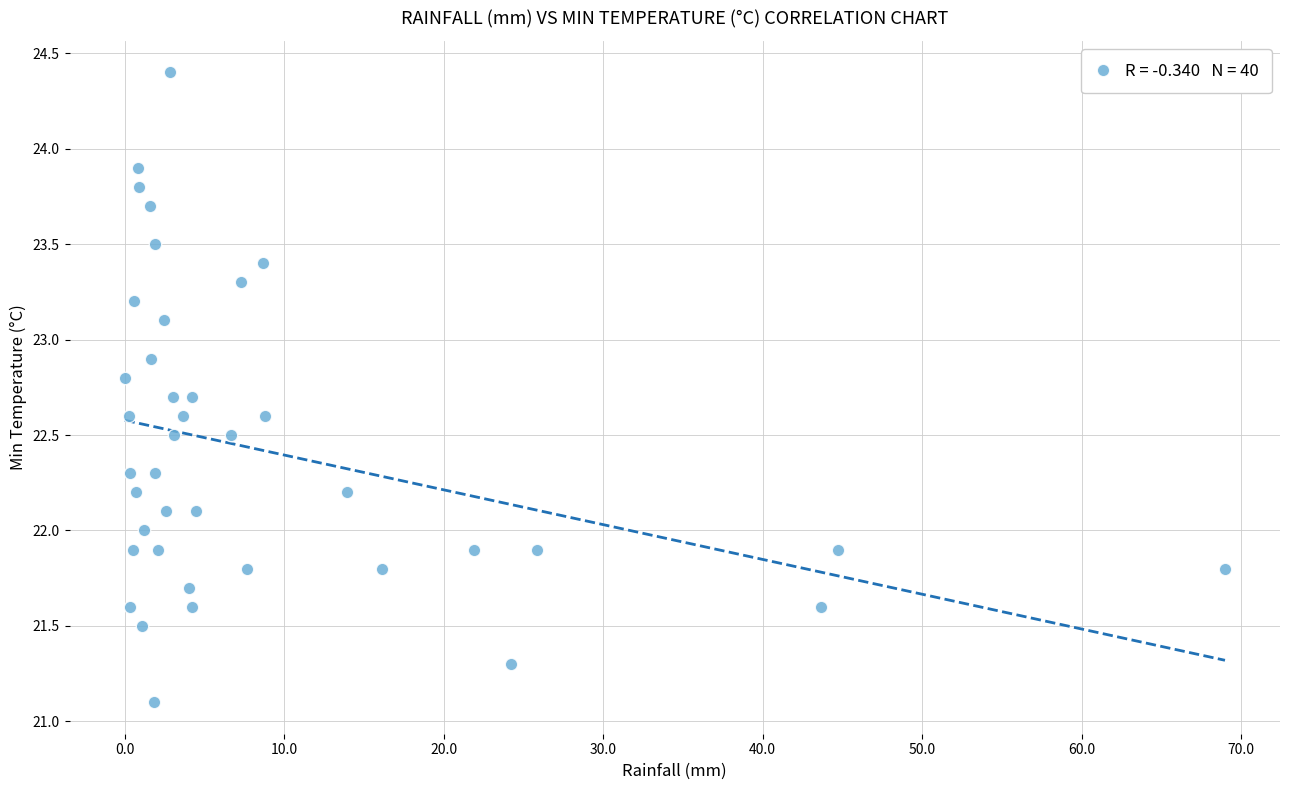

What is the range of X values (max minus min)?

69.0